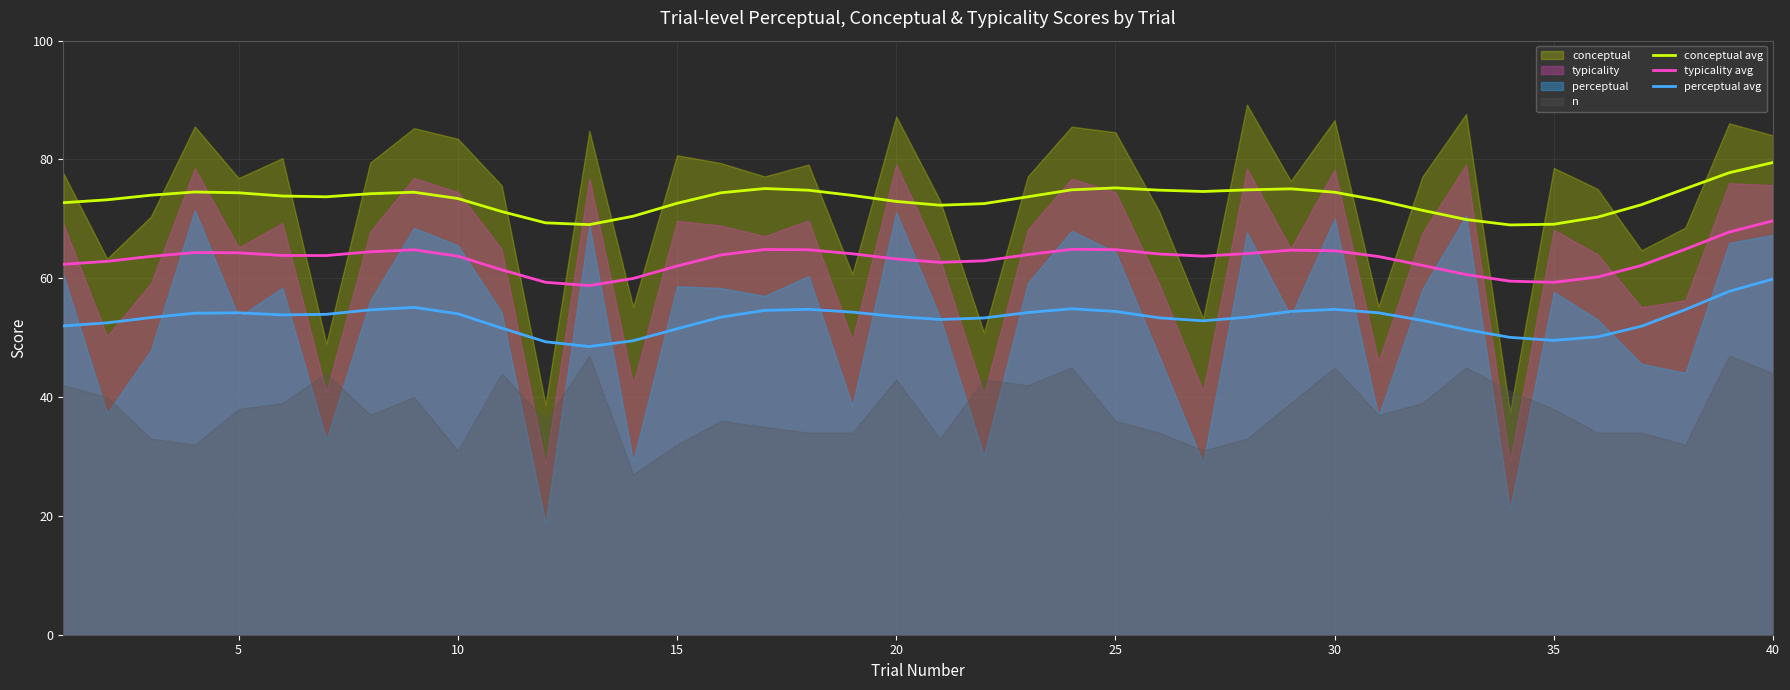

True or false: perceptual avg and conceptual avg cross at least once.

False